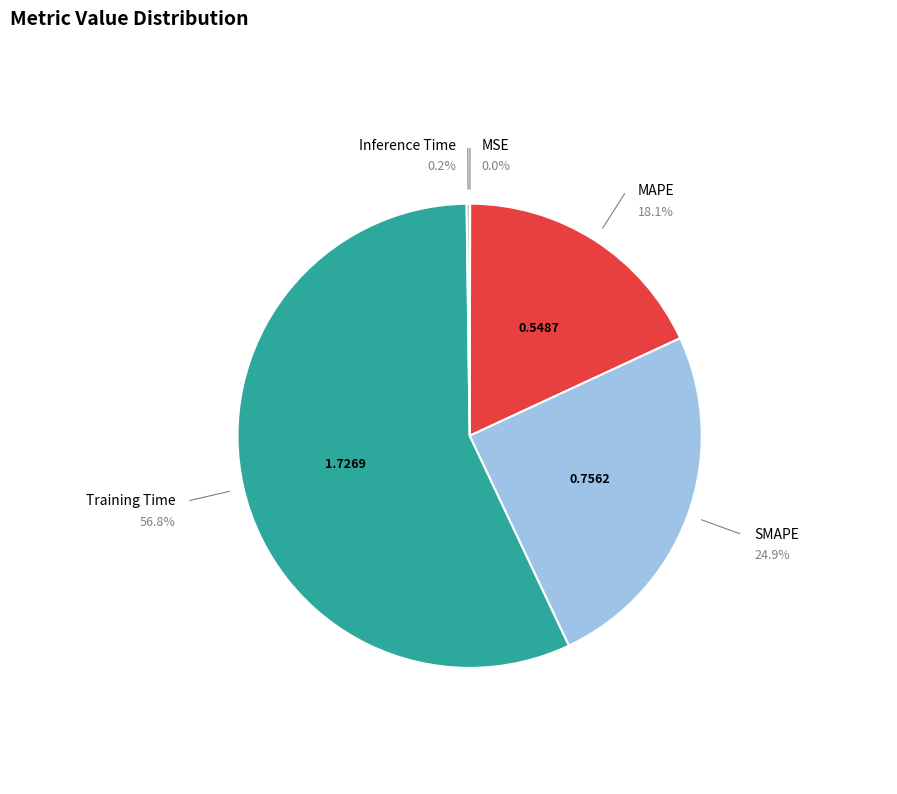

What percentage do MAPE and SMAPE together represent?

42.9%